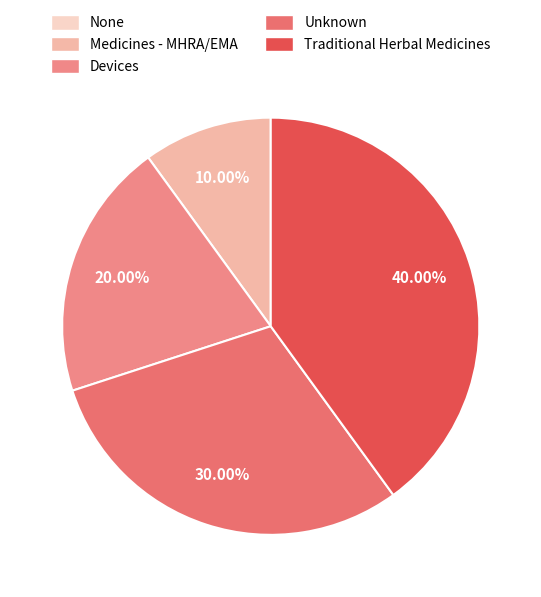

Approximately how many times larger is the value at Devices compared to Unknown?

0.7